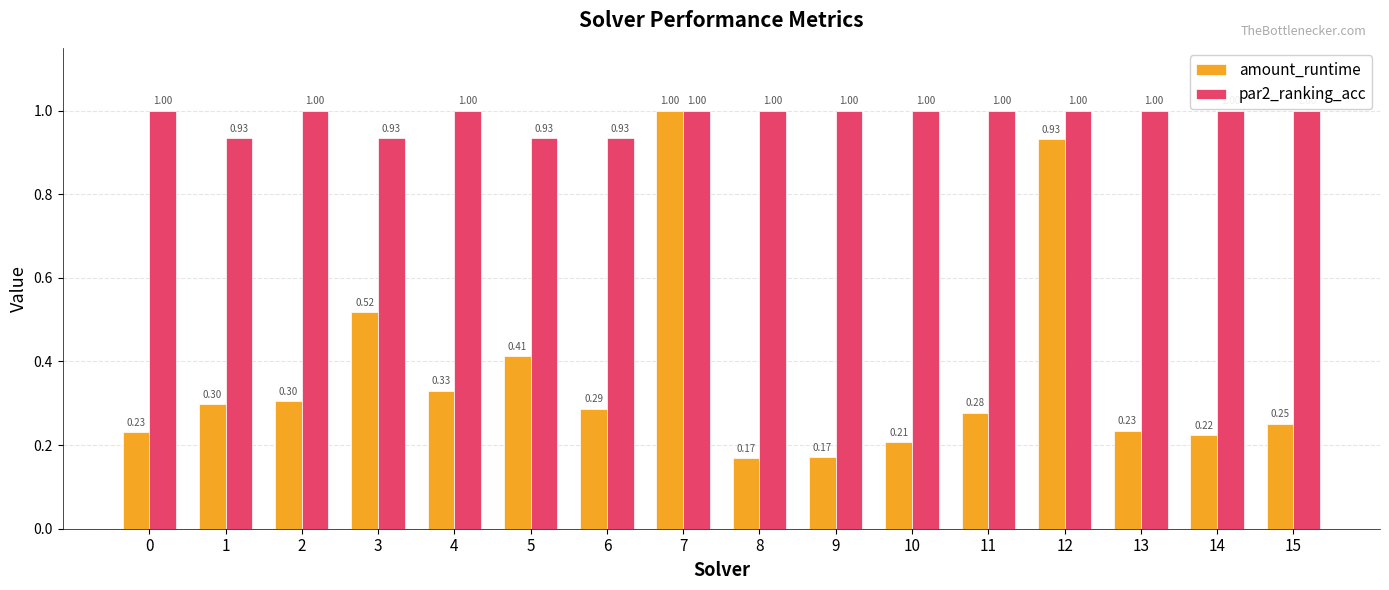

True or false: amount_runtime has a value of 0.2 at 4.

False